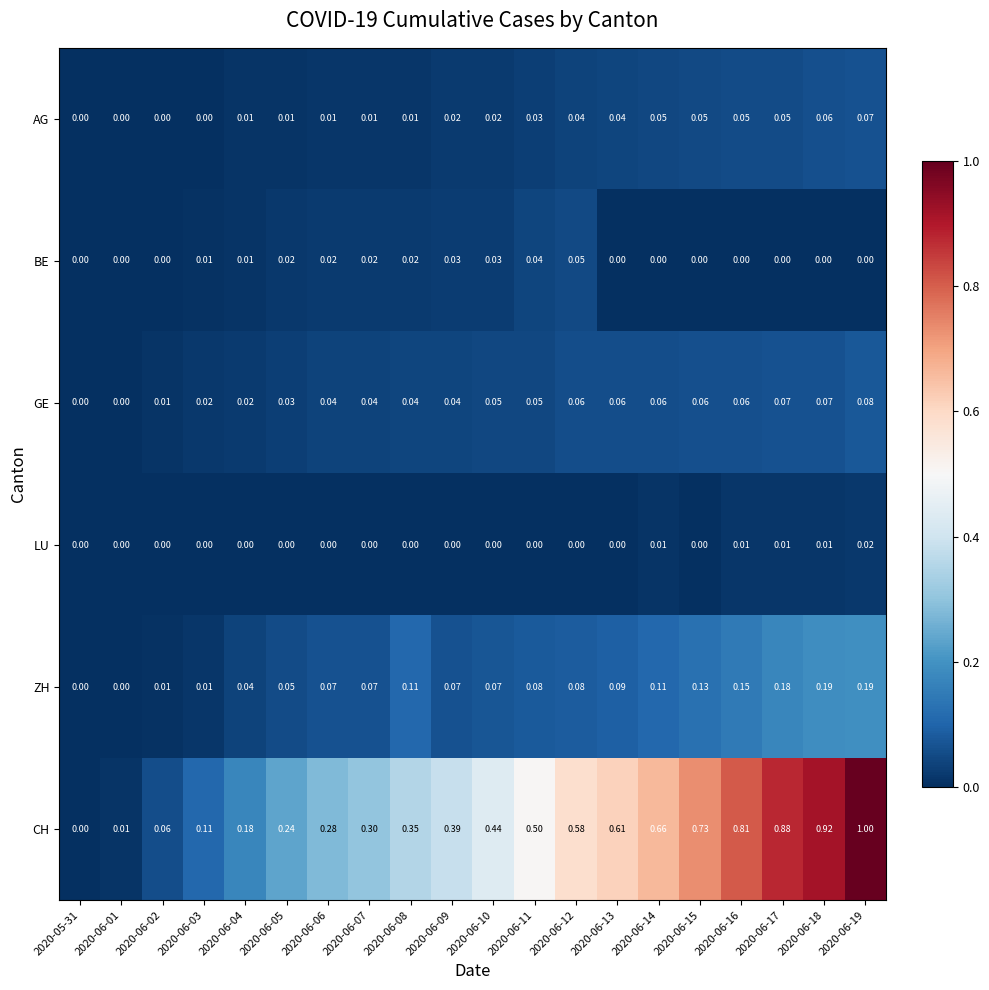

Which series has the largest total across all categories?

CH